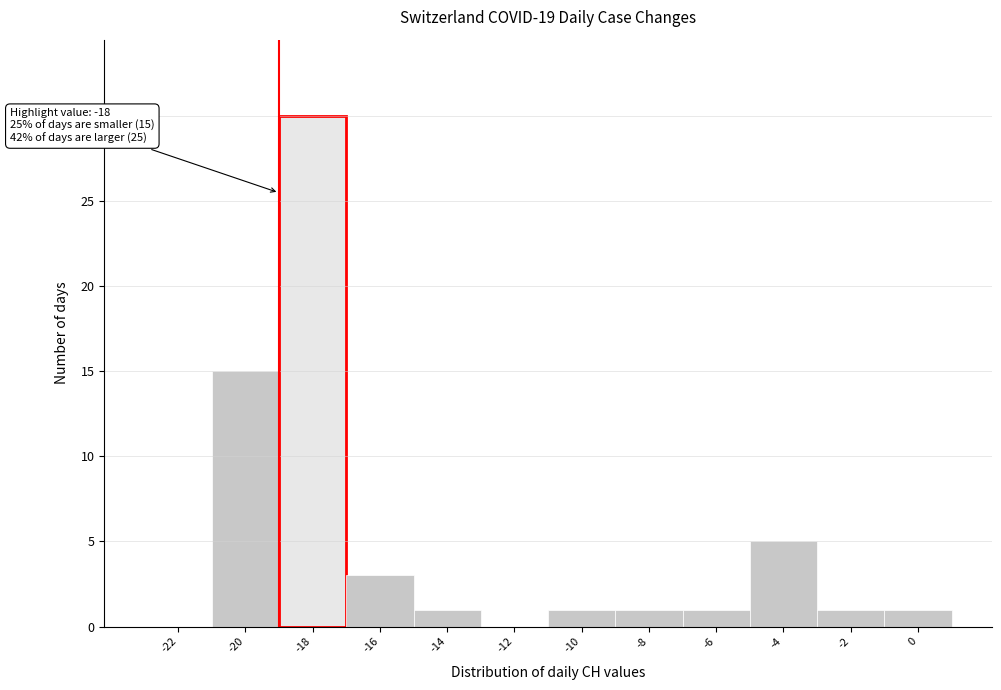

Reading right to left, extract all data points from this chart.

0=1	-2=1	-4=5	-6=1	-8=1	-10=1	-12=0	-14=1	-16=3	-18=30	-20=15	-22=0